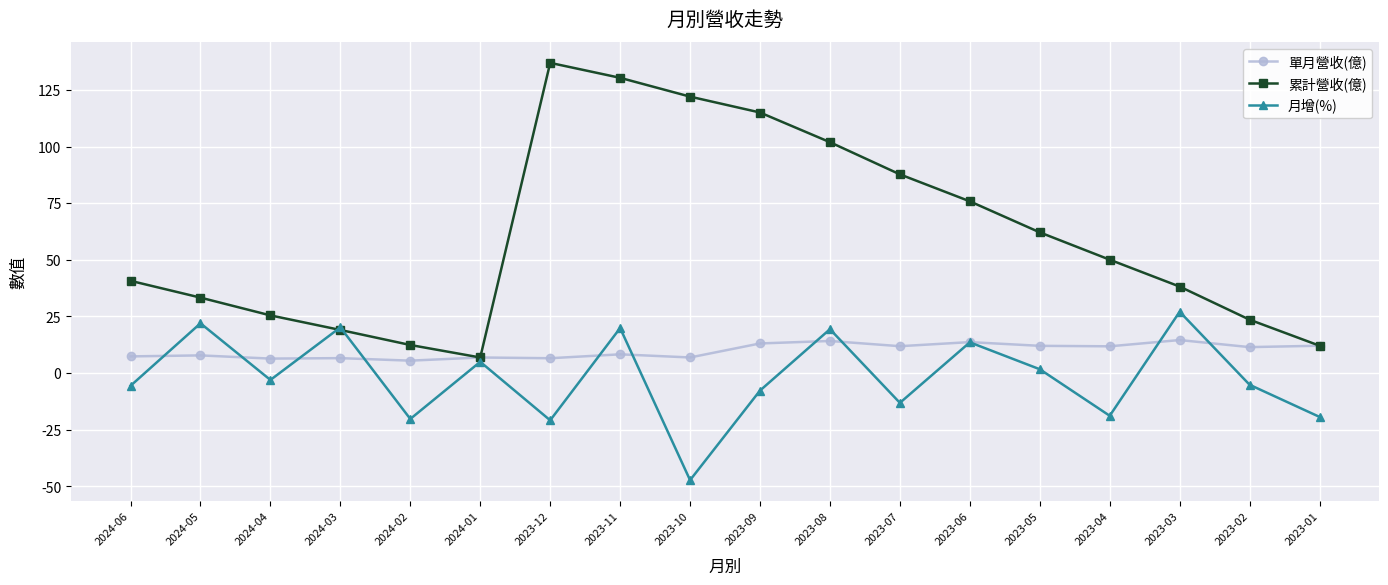

How many series are shown in this chart?

3